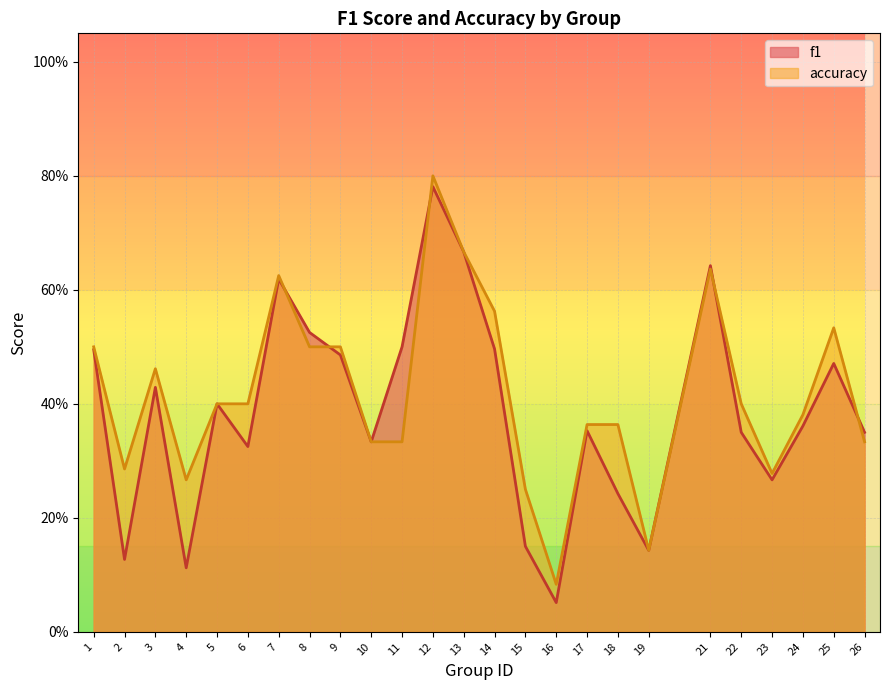

Between 14 and 24, which is larger?

14